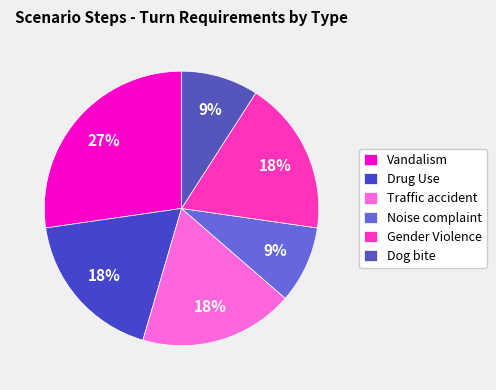

Which slice is the largest?

Vandalism